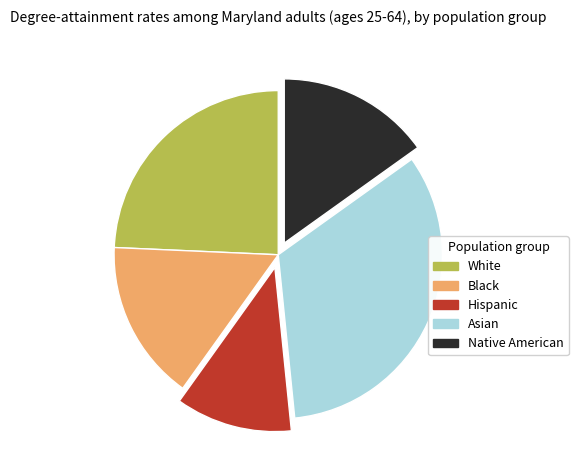

Is the sum of White and Native American greater than half?

No